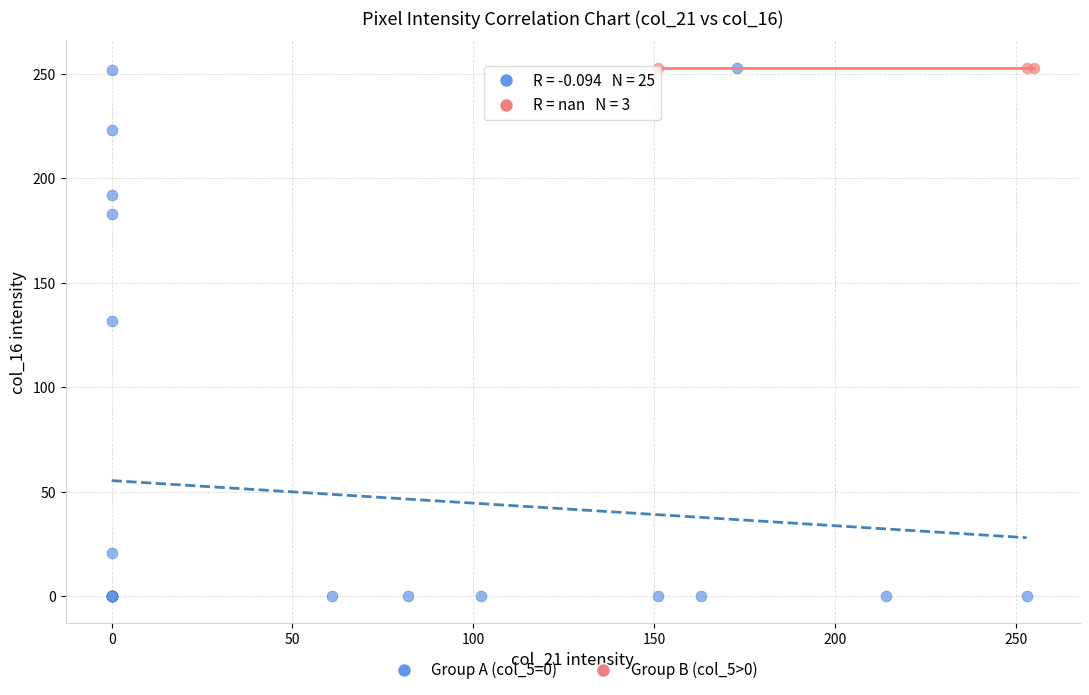

Which series contains the lowest Y value?

Group A (col_5=0)